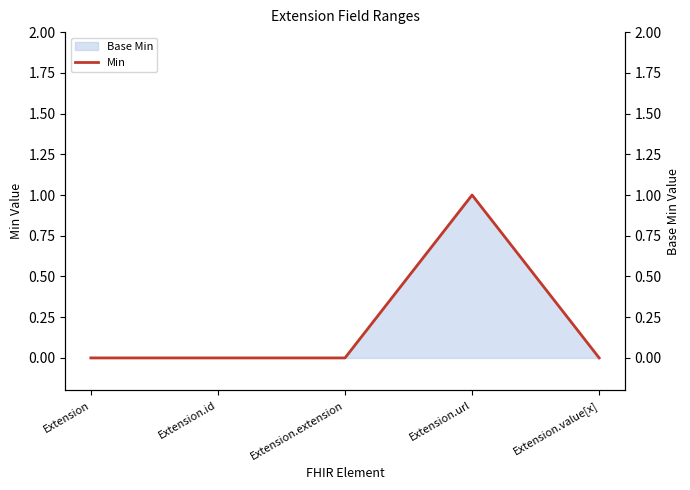

What is the label of the 5th point from the left?

Extension.value[x]